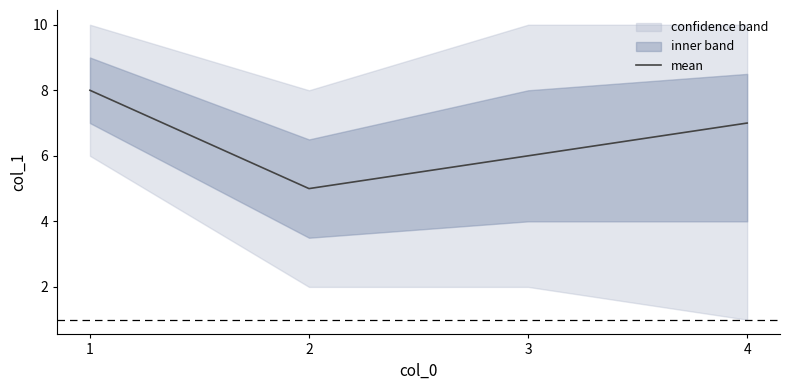

What is the change in value from 1 to 3?

-2